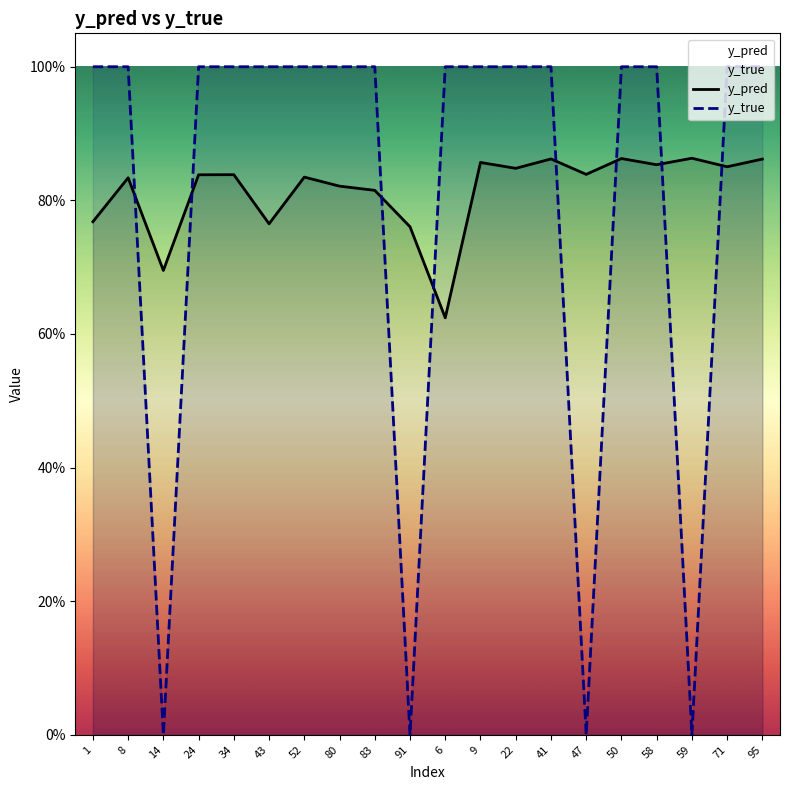

What position from the left is 9?

12